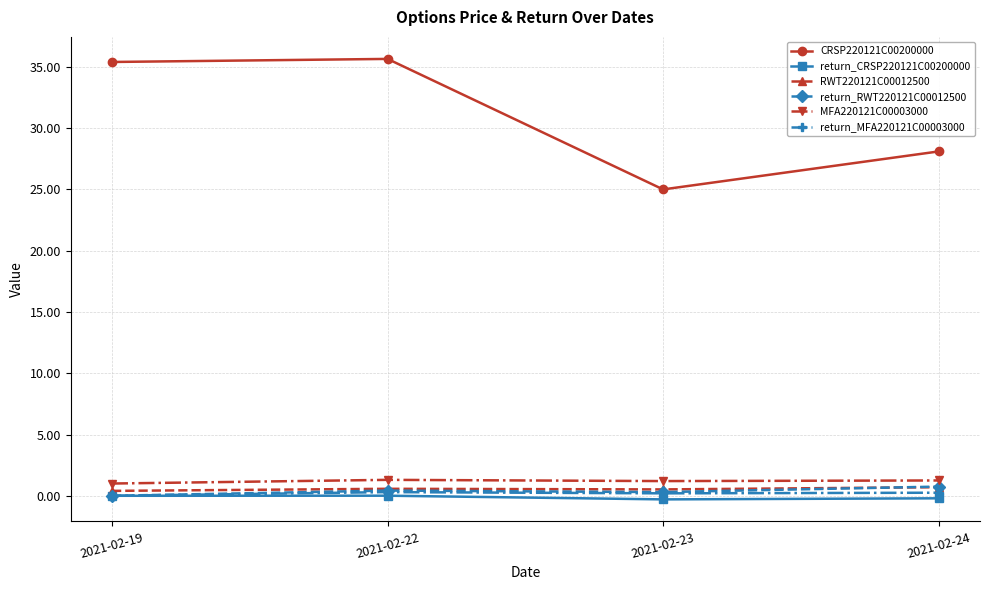

True or false: return_RWT220121C00012500 has more than 2 points higher than both neighbors.

False